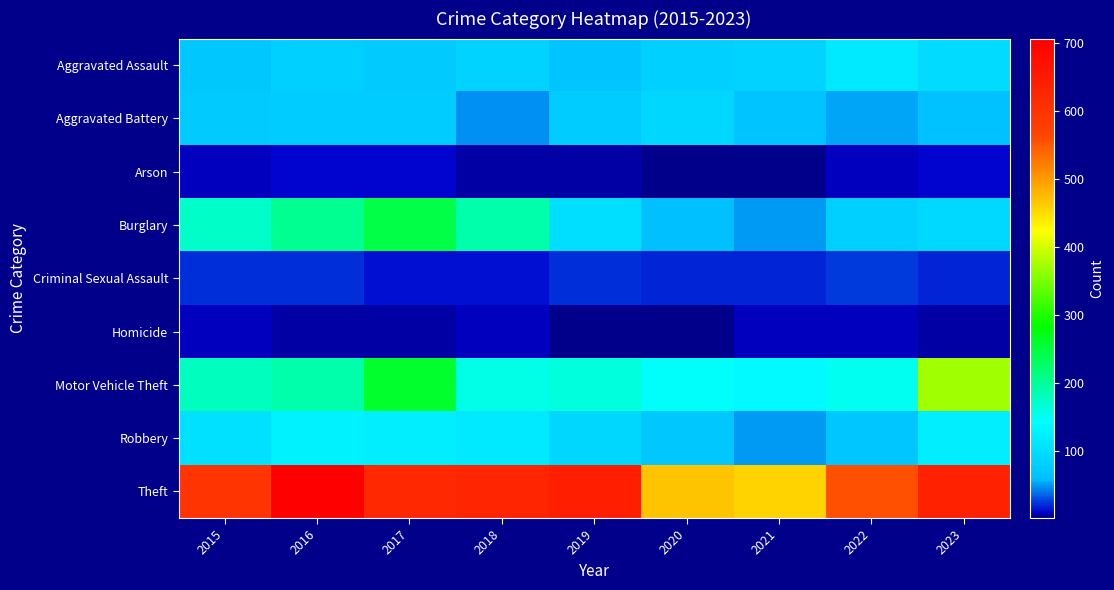

At 2021, list the series in order from smallest to largest.

Arson, Homicide, Criminal Sexual Assault, Robbery, Burglary, Aggravated Battery, Aggravated Assault, Motor Vehicle Theft, Theft